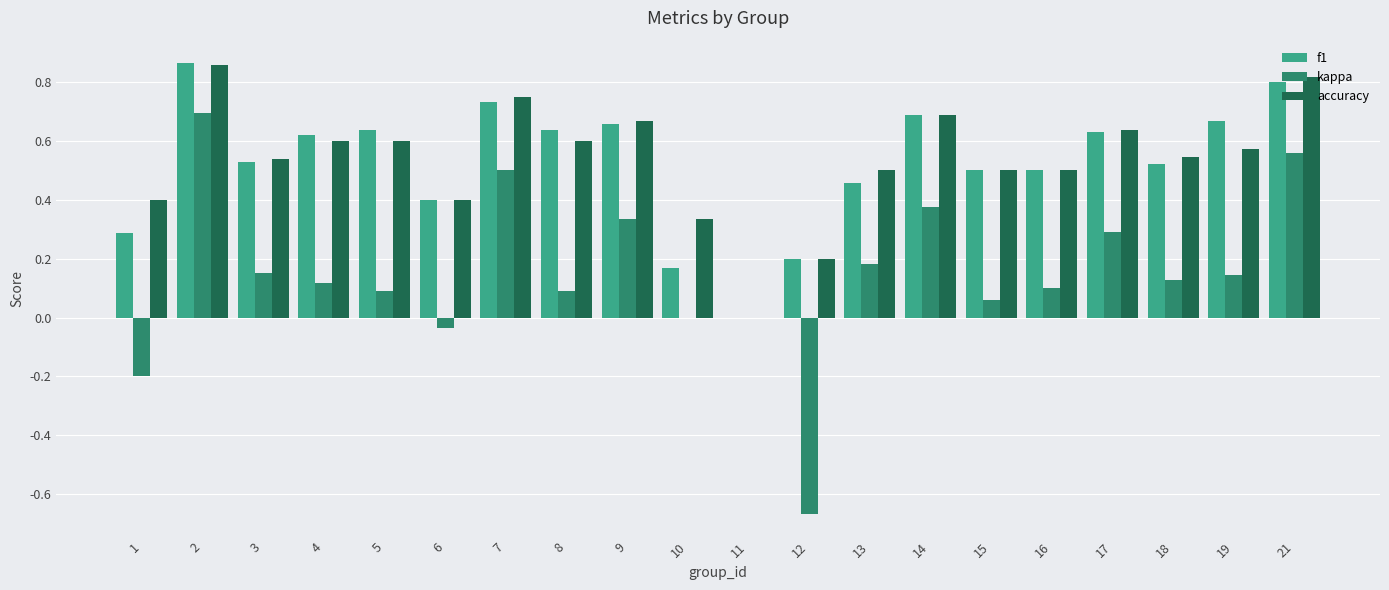

How many data points in accuracy are above 0?

19